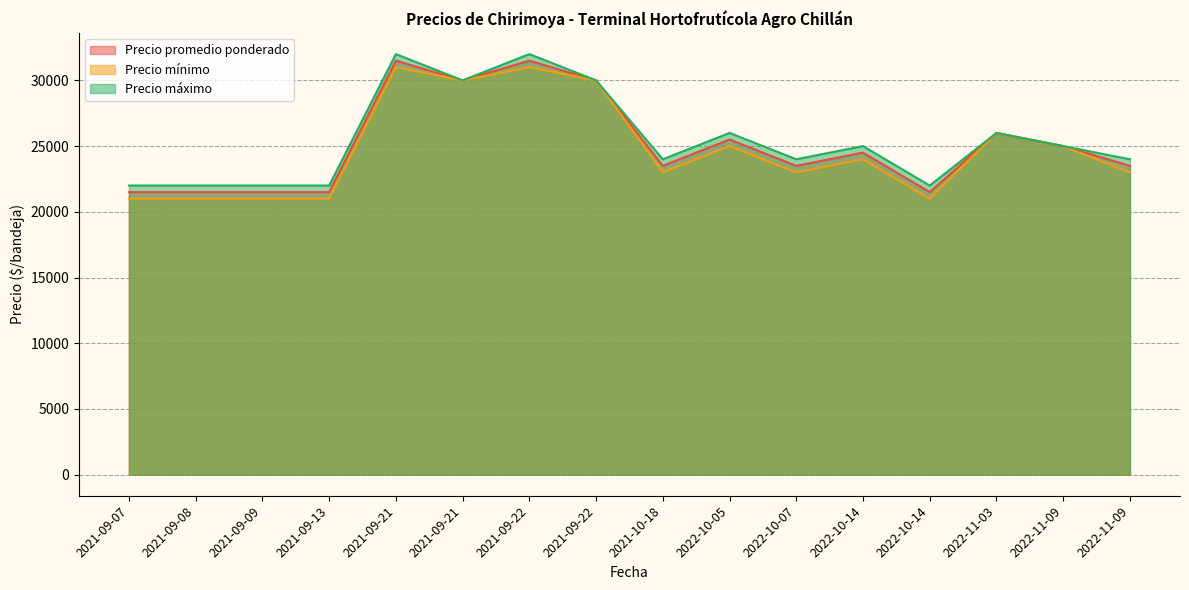

List the series in order of their peak value, highest first.

Precio máximo, Precio promedio ponderado, Precio mínimo